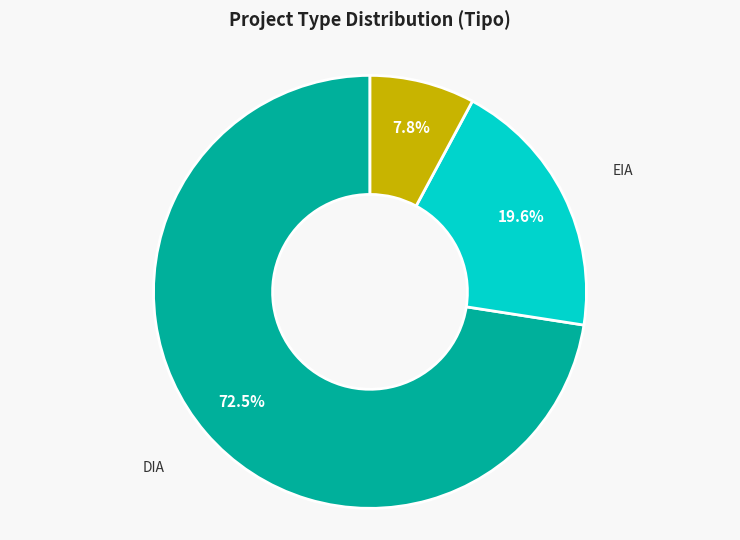

Count the number of slices in the pie.

3